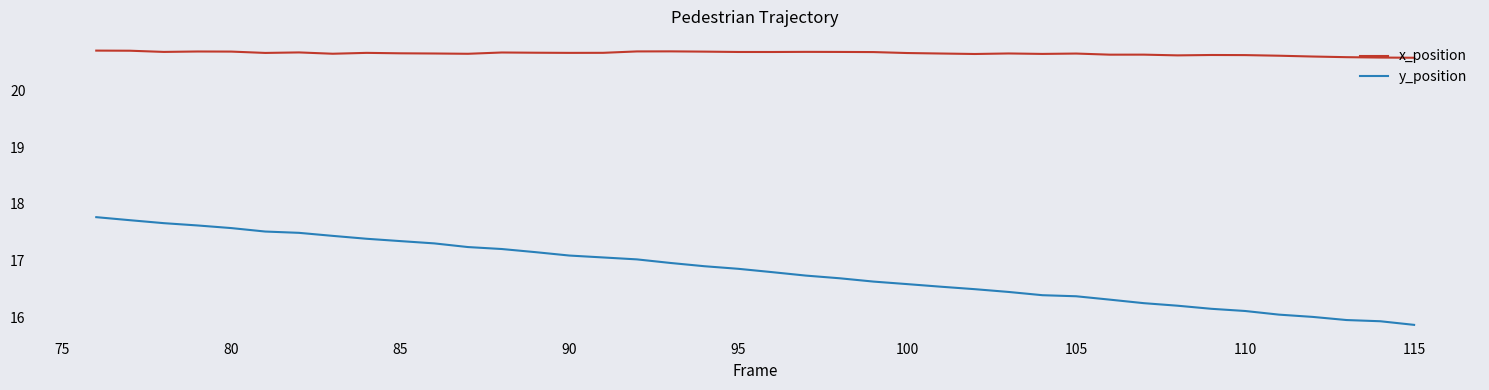

True or false: x_position and y_position cross at least once.

False